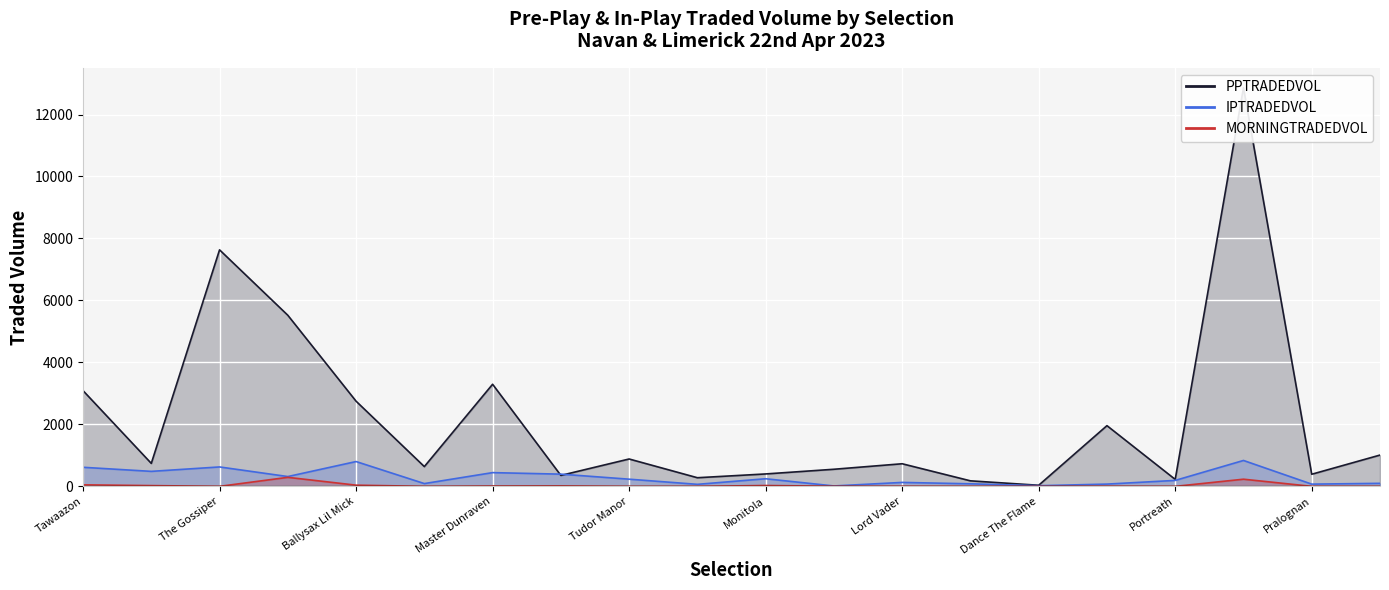

What is the sum of the MORNINGTRADEDVOL values at The Antarctic and Ballysax Lil Mick?

268.5